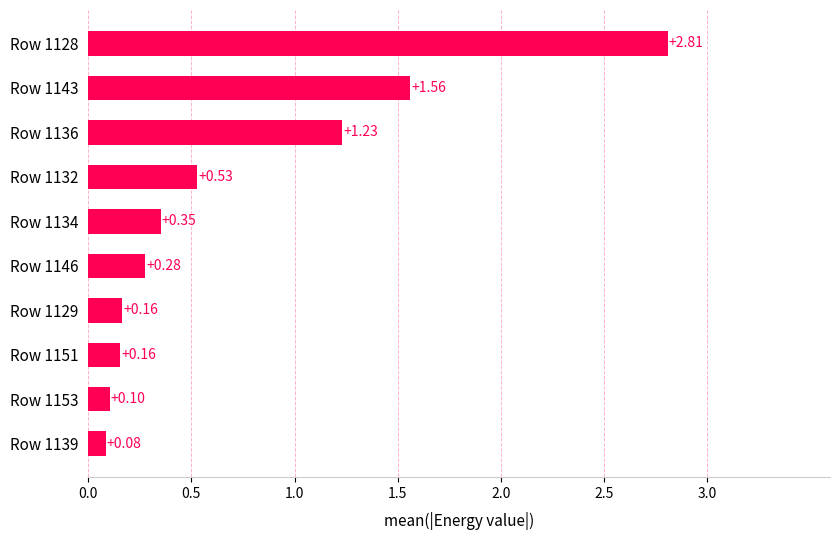

How many bars are there in total?

10